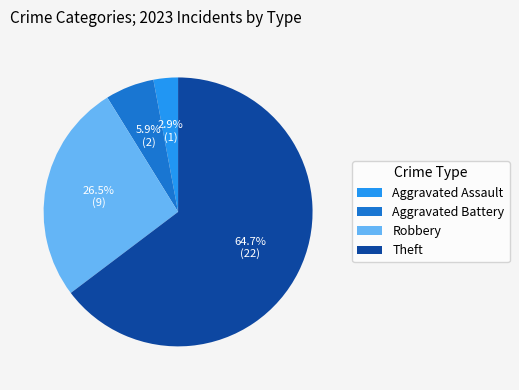

To the nearest percent, what is the average slice percentage?

25%